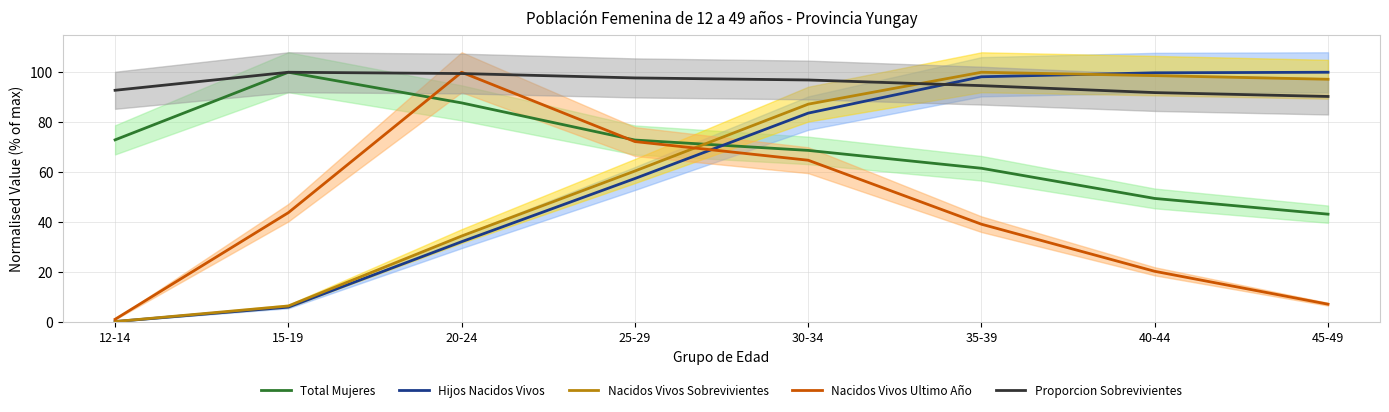

The value of Hijos Nacidos Vivos at 15-19 is 10.0. True or false?

False